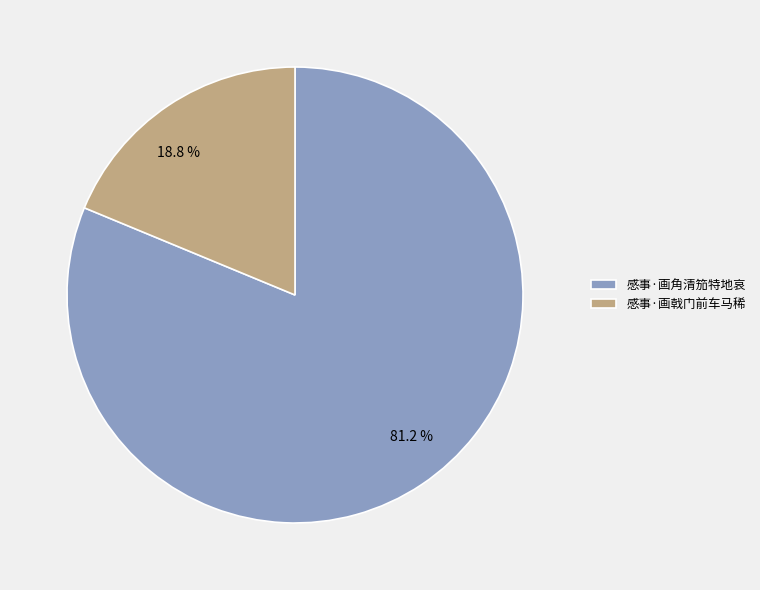

Does 感事·画角清笳特地哀 represent more than half of the total?

Yes